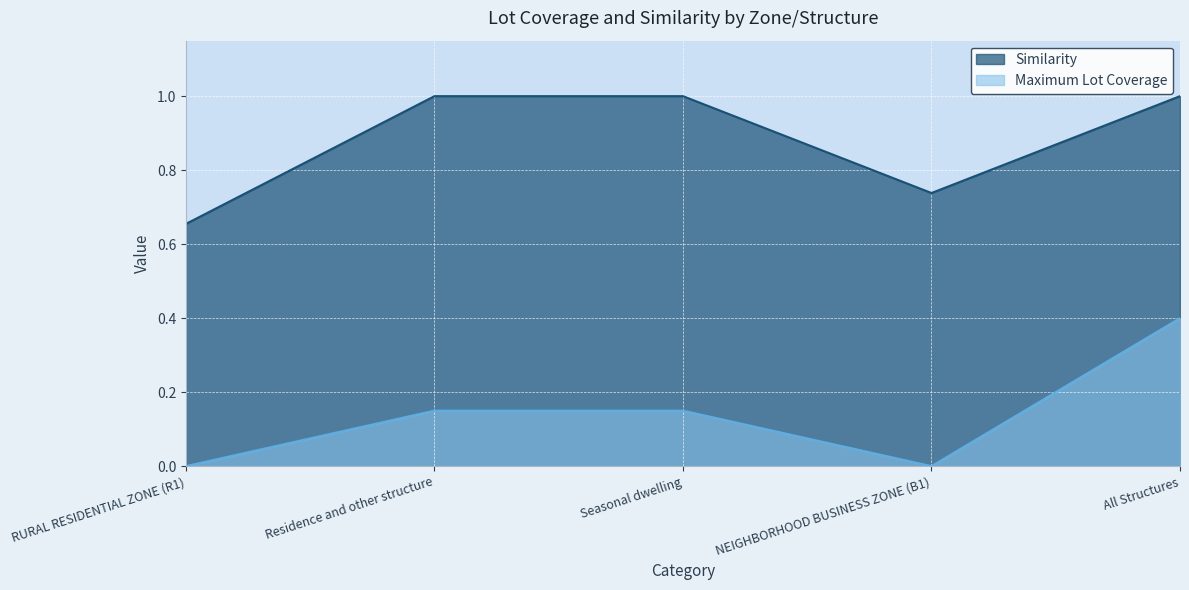

True or false: Maximum Lot Coverage has a value of 0.3 at Residence and other structure.

False